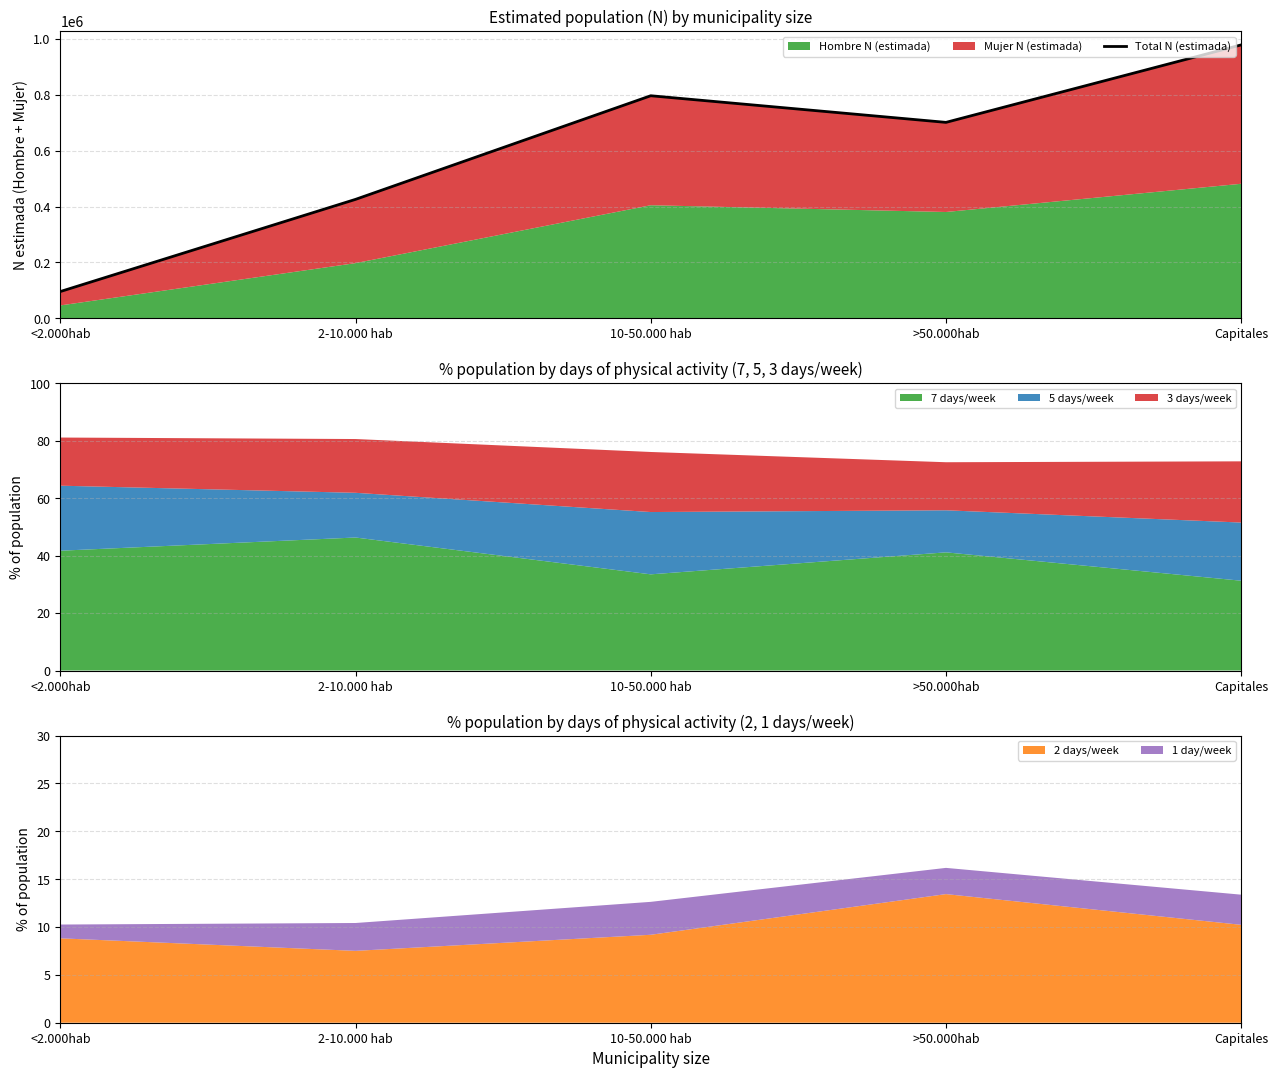

True or false: 7 days/week has a value of 46.3 at 2-10.000 hab.

True